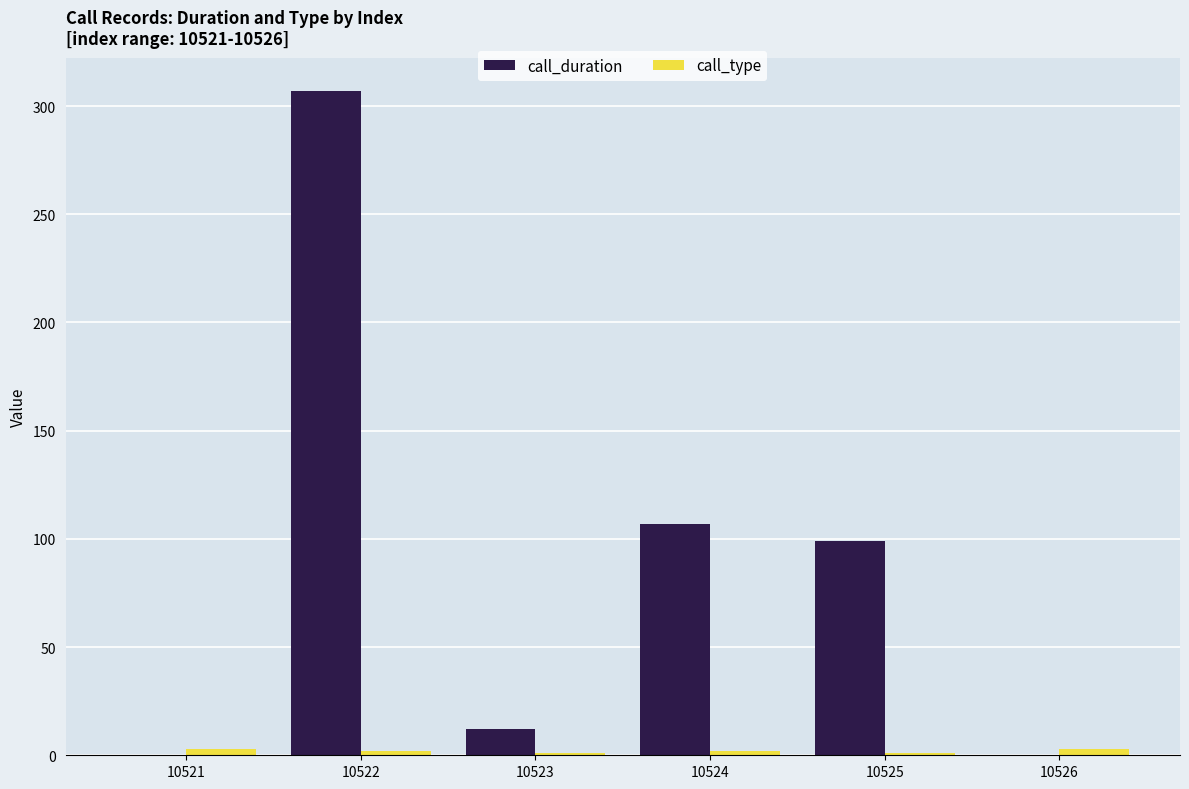

Between 10521 and 10522, which series saw the biggest shift?

call_duration